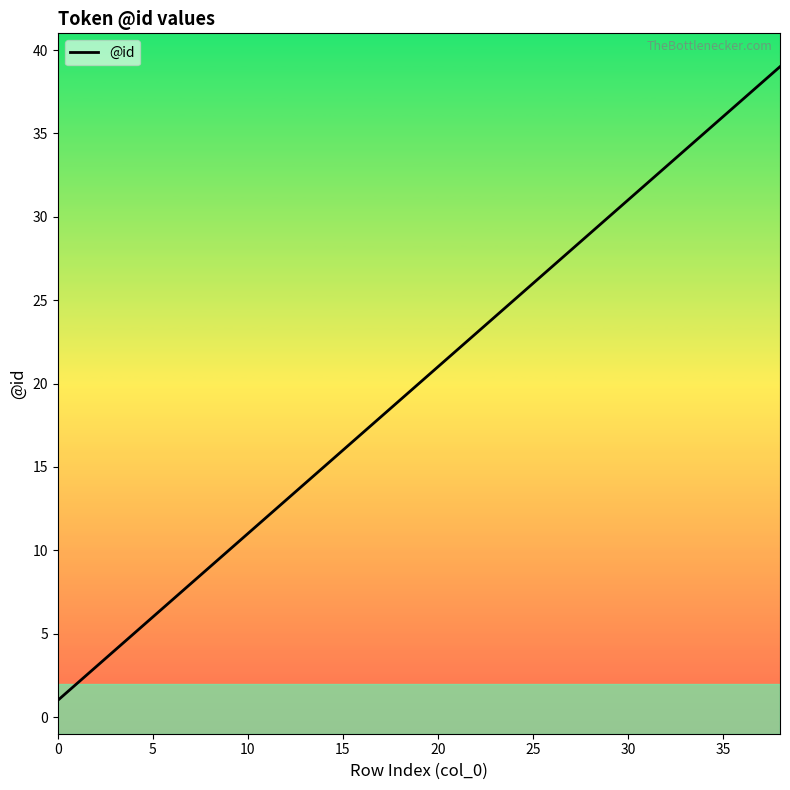

Reading left to right, list all the values displayed in this chart.

1	2	3	4	5	6	7	8	9	10	11	12	13	14	15	16	17	18	19	20	21	22	23	24	25	26	27	28	29	30	31	32	33	34	35	36	37	38	39